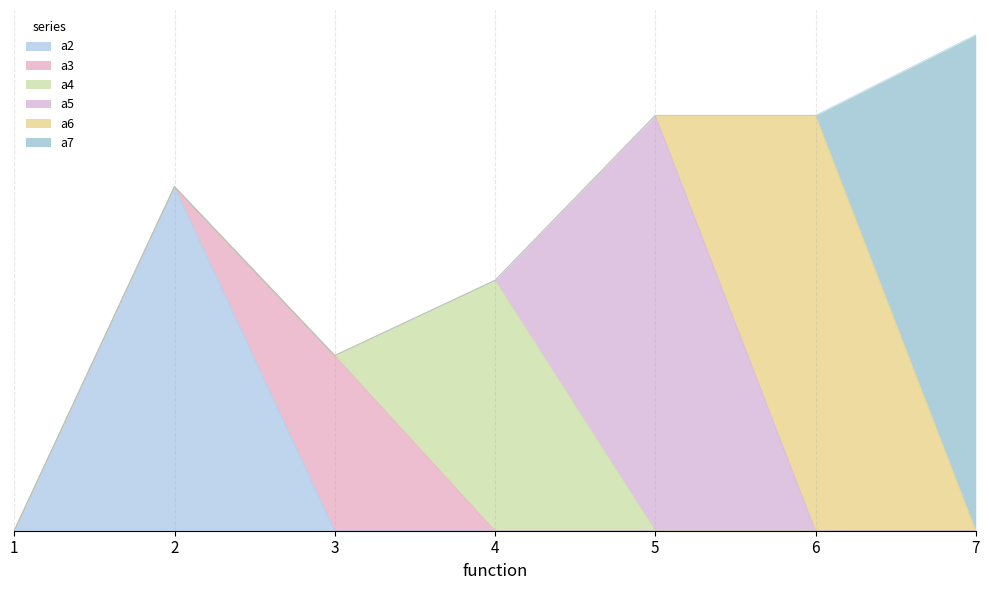

Which series has the largest range (max minus min)?

a7